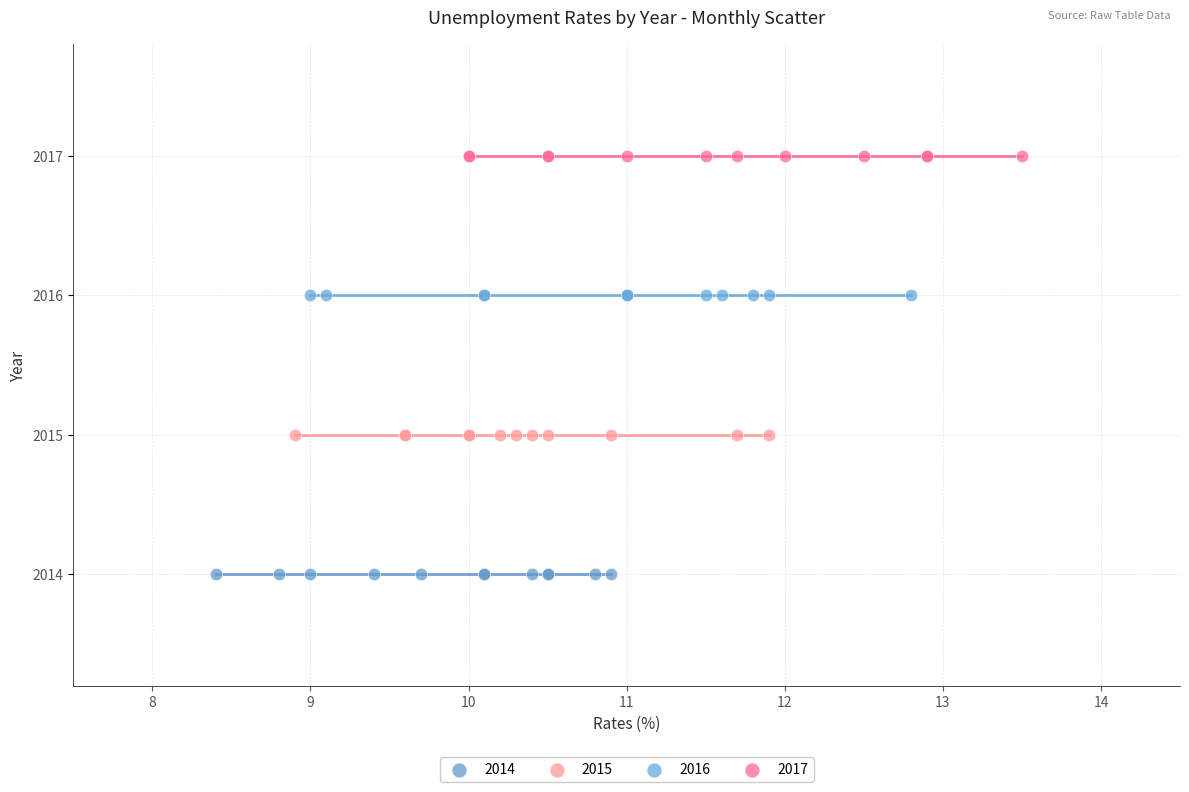

Which series reaches the minimum Y coordinate?

2014